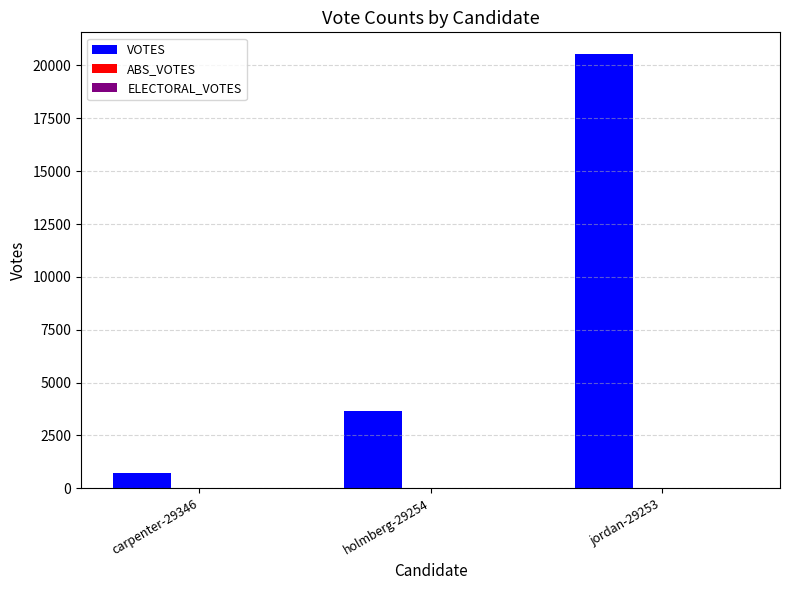

Does the chart contain any negative values?

No